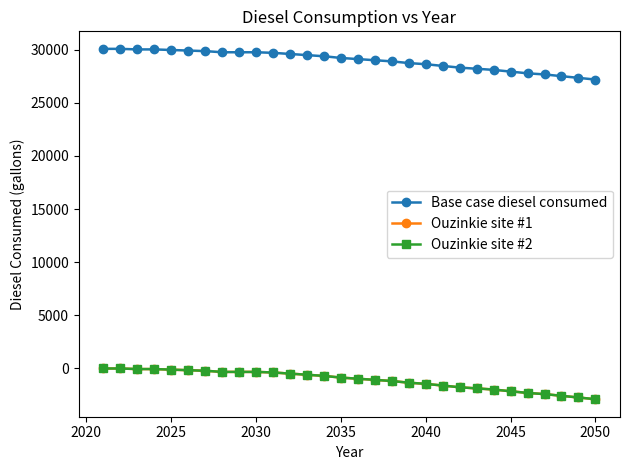

Reading left to right, extract all data points from this chart.

Base case diesel consumed: 30063.8	30063.8	30010.3	30010.3	29956.8	29903.3	29849.8	29742.9	29742.9	29742.9	29689.4	29582.4	29475.4	29368.4	29207.9	29100.9	28993.9	28886.9	28726.5	28619.5	28459.0	28298.5	28191.5	28084.5	27924.0	27763.6	27656.6	27496.1	27335.6	27175.1
Ouzinkie site #1: 0.0	0.0	-53.5	-53.5	-107.0	-160.5	-214.0	-321.0	-321.0	-321.0	-374.5	-481.4	-588.4	-695.4	-855.9	-962.9	-1069.9	-1176.9	-1337.4	-1444.3	-1604.8	-1765.3	-1872.3	-1979.3	-2139.8	-2300.3	-2407.2	-2567.7	-2728.2	-2888.7
Ouzinkie site #2: 0.0	0.0	-53.5	-53.5	-107.0	-160.5	-214.0	-321.0	-321.0	-321.0	-374.5	-481.4	-588.4	-695.4	-855.9	-962.9	-1069.9	-1176.9	-1337.4	-1444.3	-1604.8	-1765.3	-1872.3	-1979.3	-2139.8	-2300.3	-2407.2	-2567.7	-2728.2	-2888.7